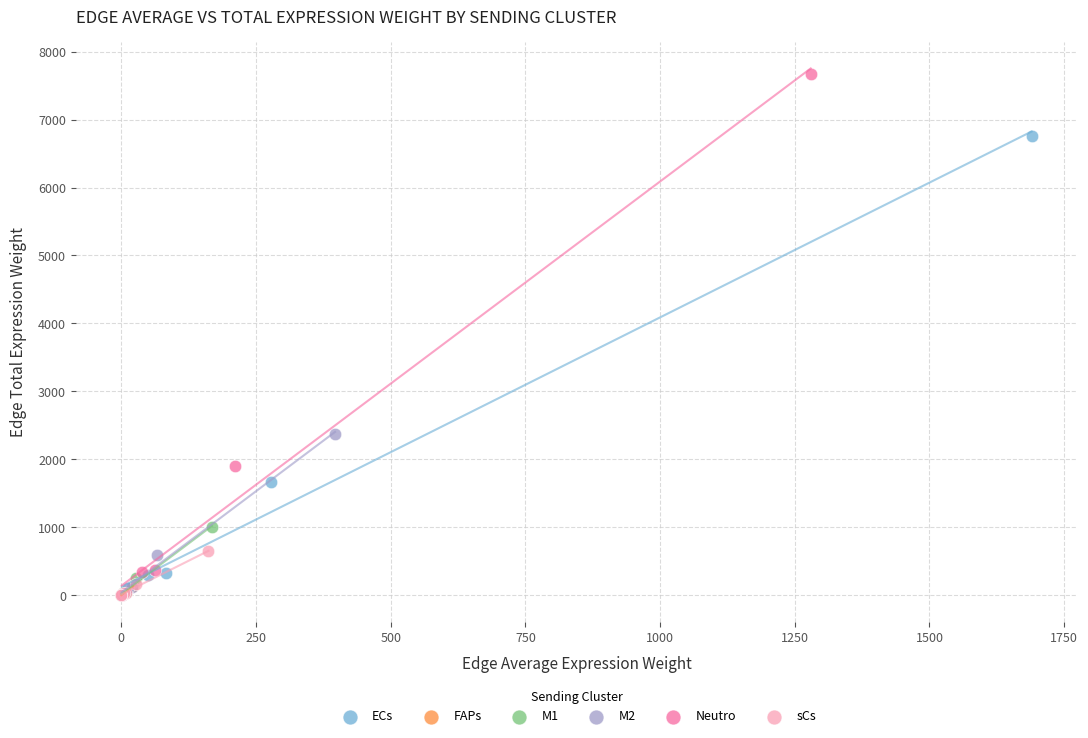

Which series contains the highest Y value?

Neutro